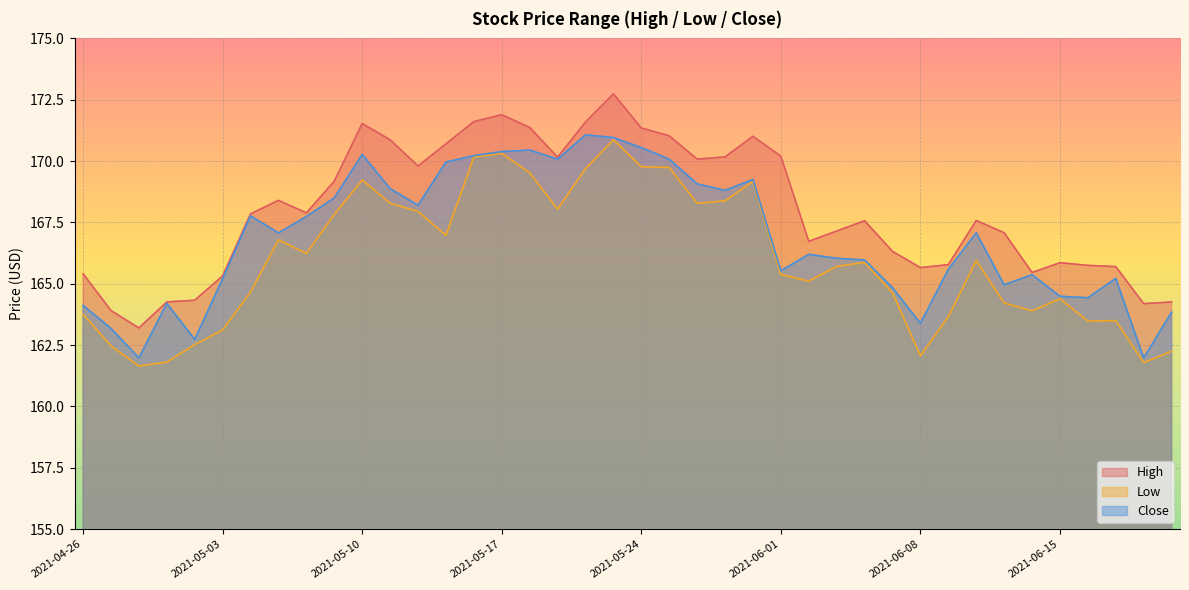

The Low series shows 164.7 at 2021-05-04. True or false?

True